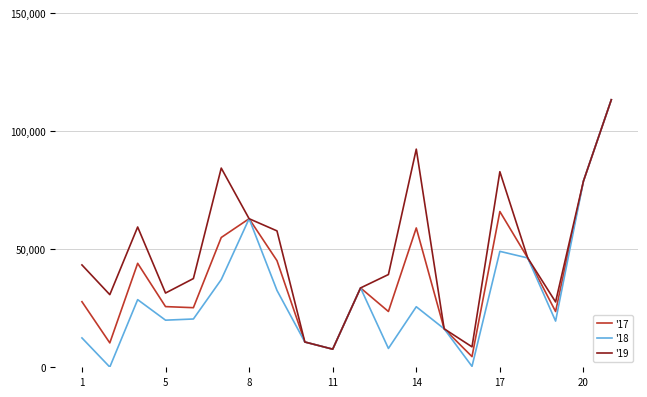

Rank the series by their average value, from lowest to highest.

'18, '17, '19